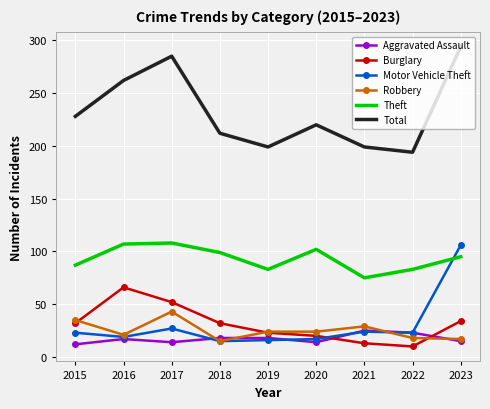

What is the minimum value shown in the chart?

10